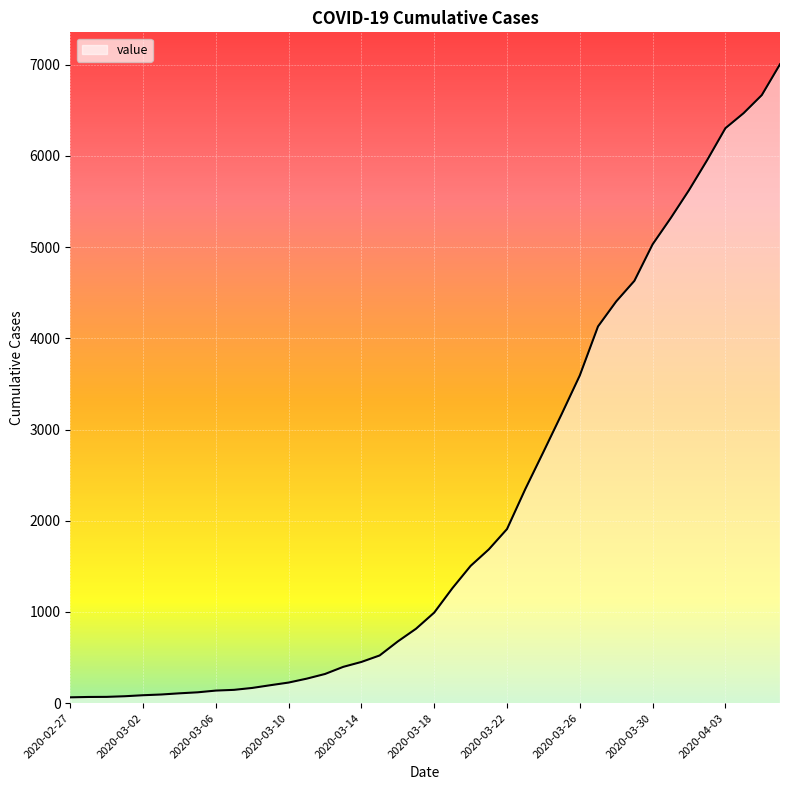

Rank the categories by value from highest to lowest.

2020-04-06, 2020-04-05, 2020-04-04, 2020-04-03, 2020-04-02, 2020-04-01, 2020-03-31, 2020-03-30, 2020-03-29, 2020-03-28, 2020-03-27, 2020-03-26, 2020-03-25, 2020-03-24, 2020-03-23, 2020-03-22, 2020-03-21, 2020-03-20, 2020-03-19, 2020-03-18, 2020-03-17, 2020-03-16, 2020-03-15, 2020-03-14, 2020-03-13, 2020-03-12, 2020-03-11, 2020-03-10, 2020-03-09, 2020-03-08, 2020-03-07, 2020-03-06, 2020-03-05, 2020-03-04, 2020-03-03, 2020-03-02, 2020-03-01, 2020-02-29, 2020-02-28, 2020-02-27